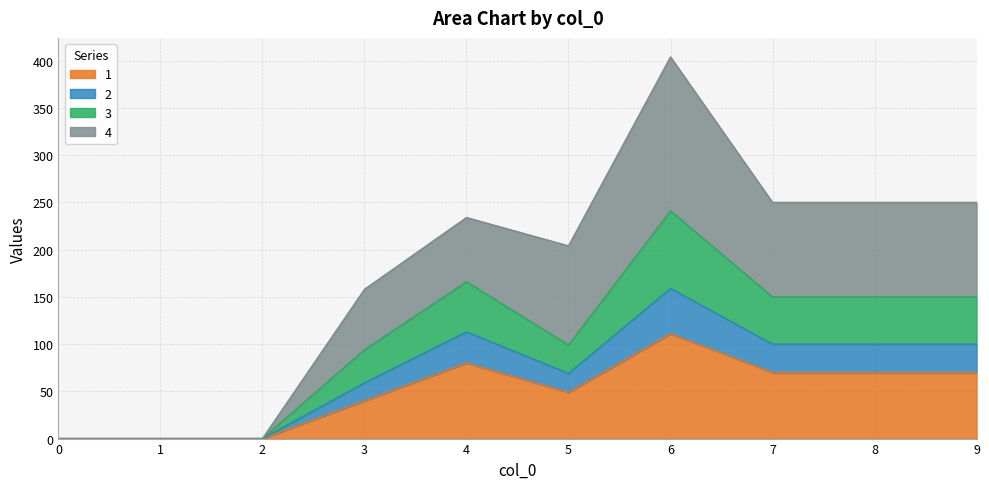

Where is the first local minimum for 1?

5